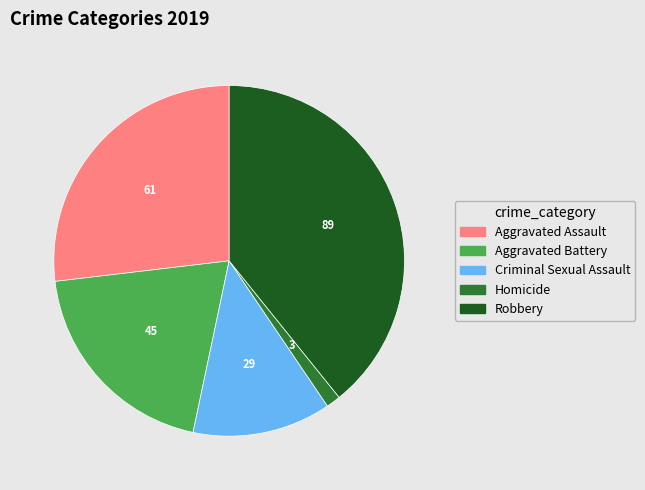

Rank the categories by value from lowest to highest.

Homicide, Criminal Sexual Assault, Aggravated Battery, Aggravated Assault, Robbery